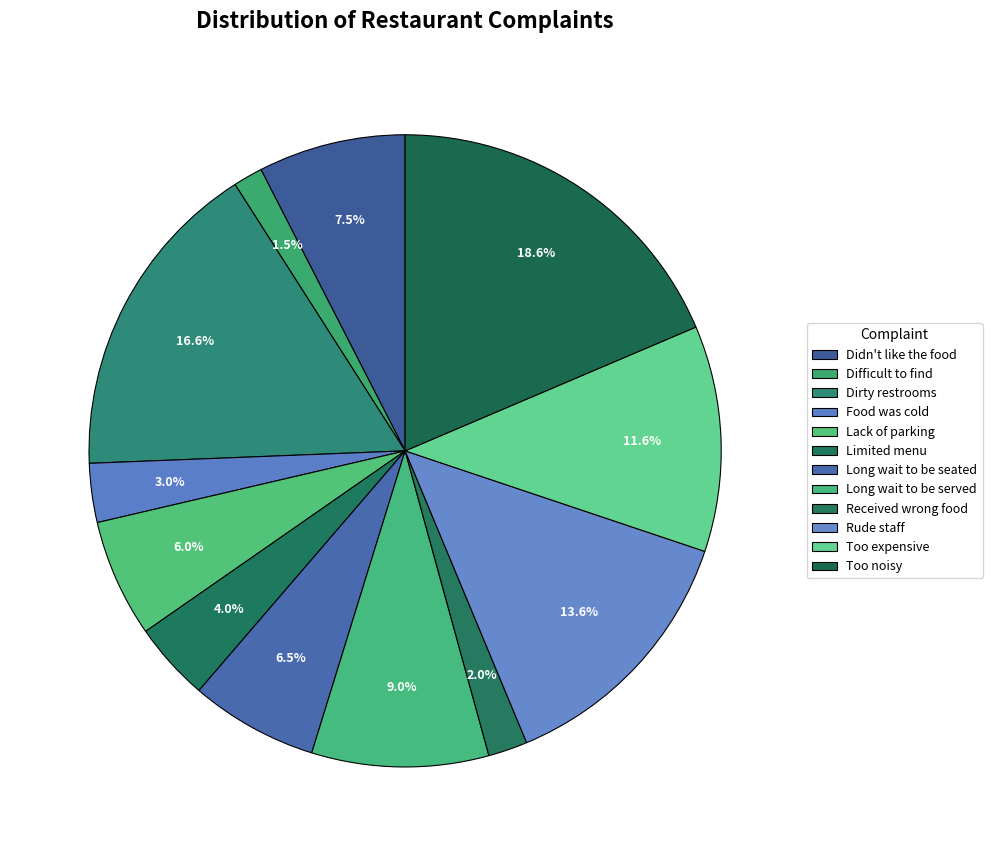

Count the number of slices in the pie.

12